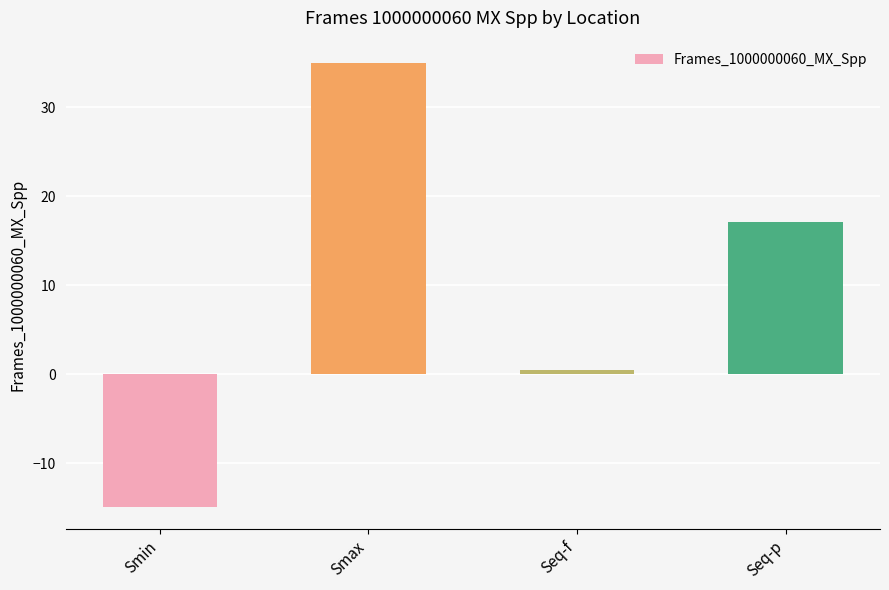

What is the change in value from Smin to Seq-p?

+32.0